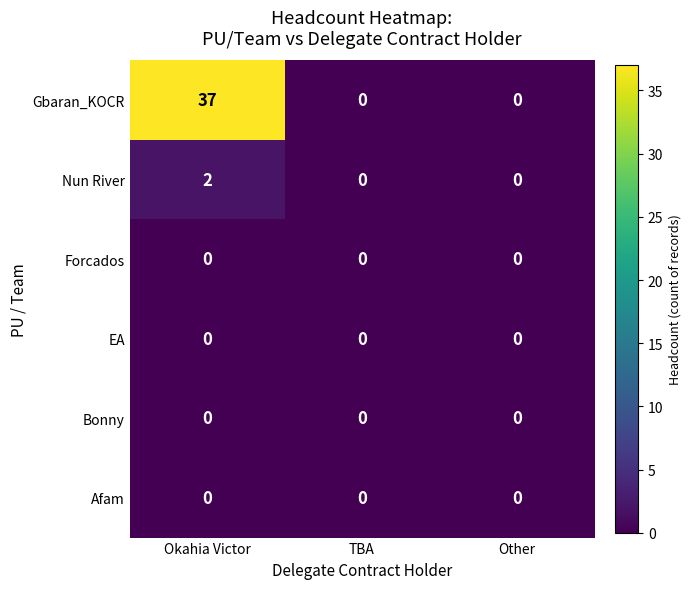

Between Okahia Victor and TBA, which series saw the biggest shift?

Gbaran_KOCR